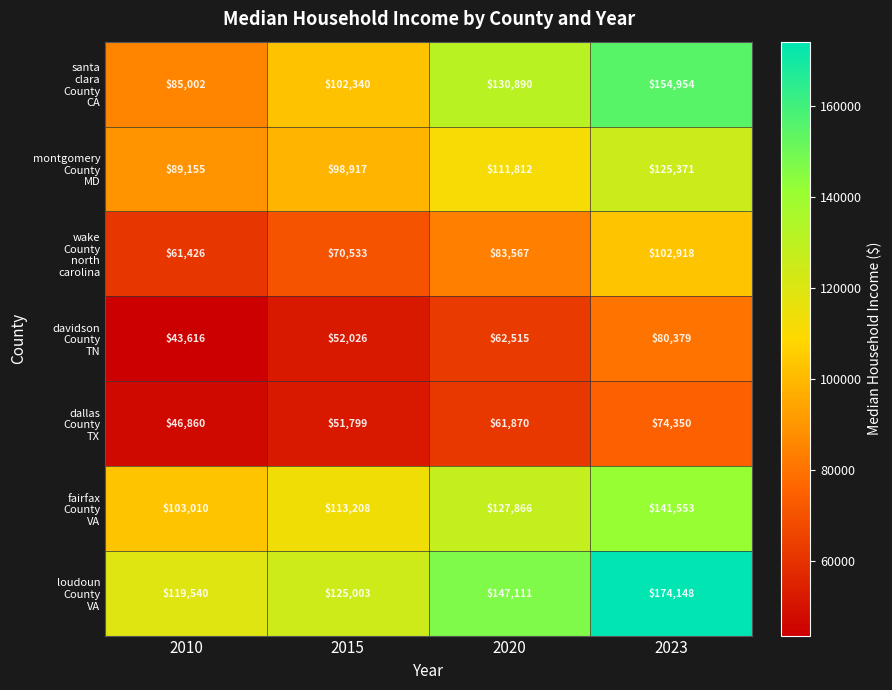

At which category is the sum across all series the highest?

2023